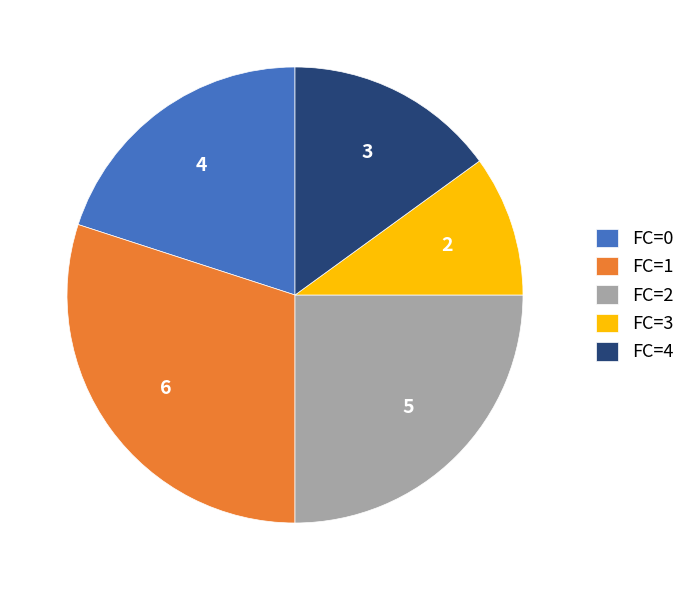

What is the largest slice in the pie chart?

FC=1